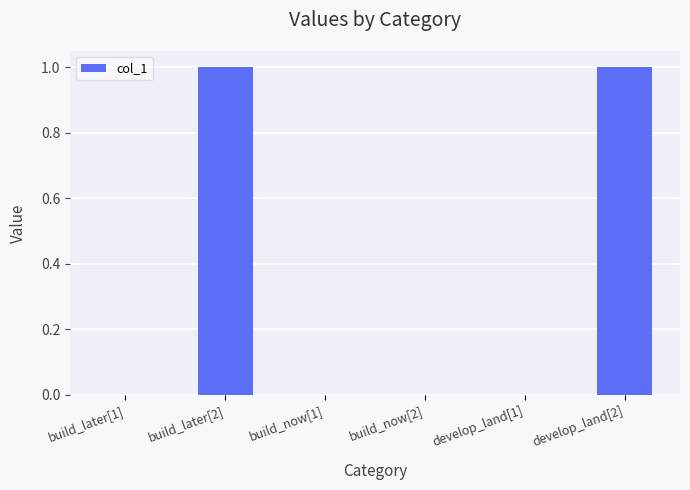

Approximately how many times larger is the value at develop_land[2] compared to build_later[2]?

1.0